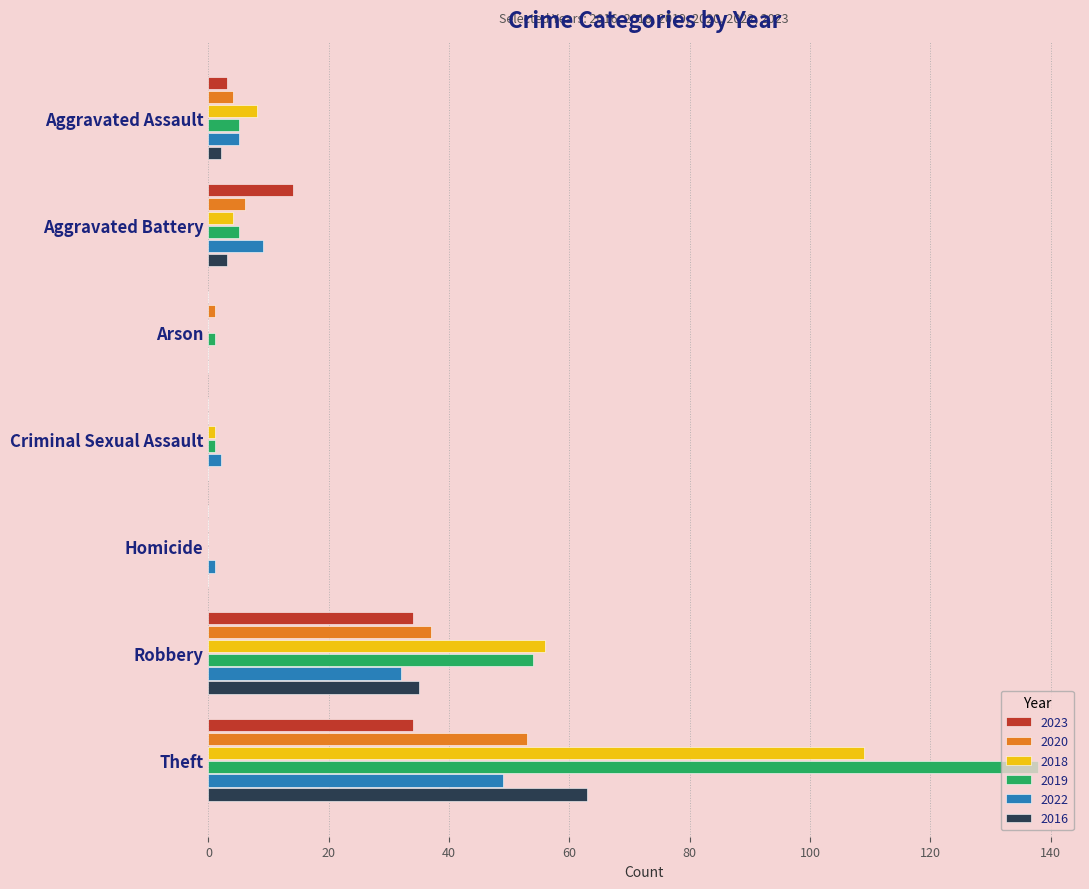

The value of 2016 at Arson is 36. True or false?

False